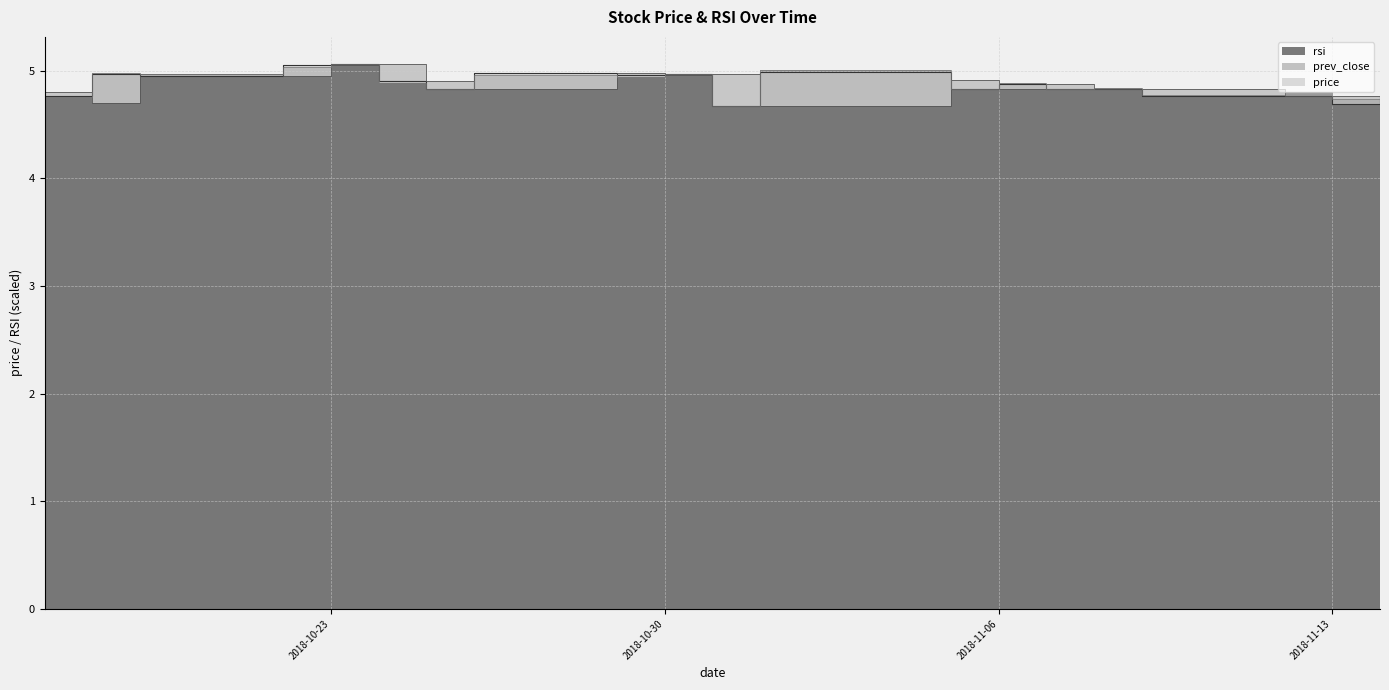

How many lines are shown in the chart?

3